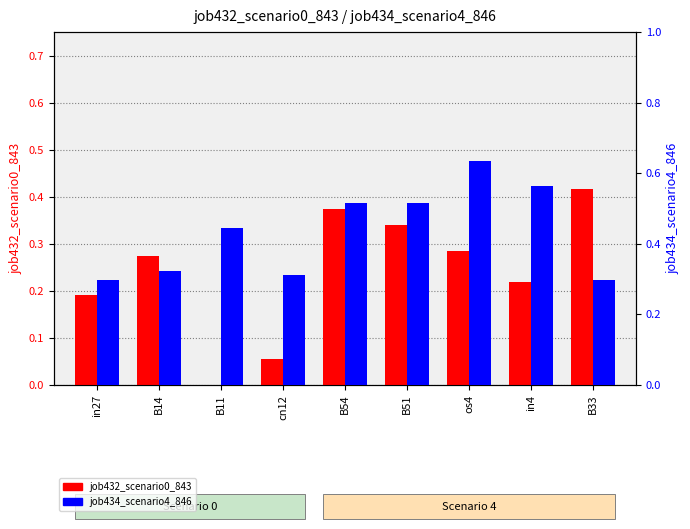

Between in27 and cn12, which series saw the biggest shift?

job432_scenario0_843